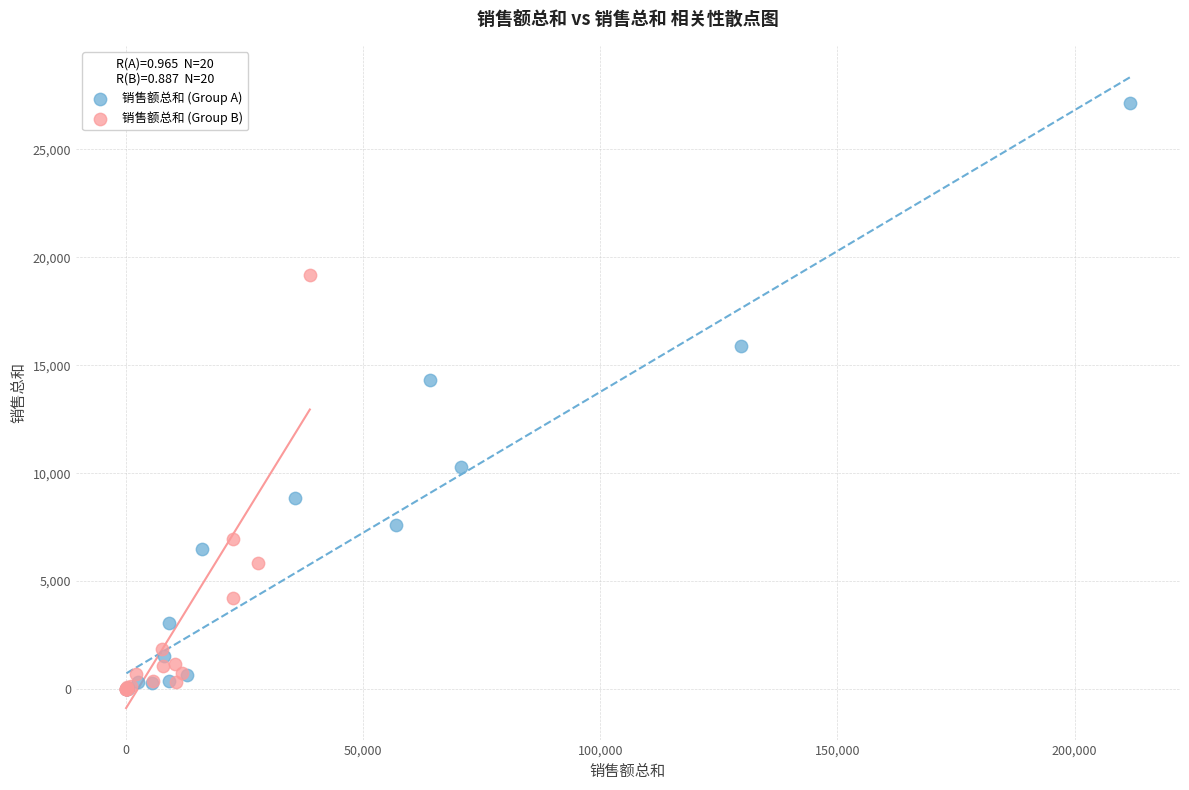

Which series reaches the maximum Y coordinate?

销售额总和 (Group A)